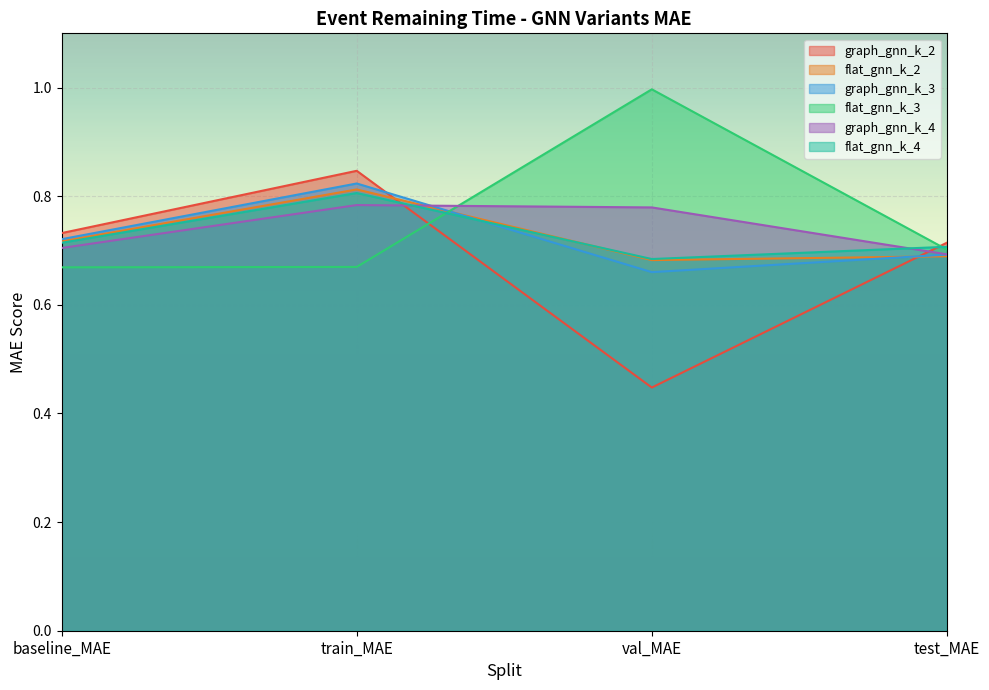

What value does the graph_gnn_k_3 series have at baseline_MAE?

0.7